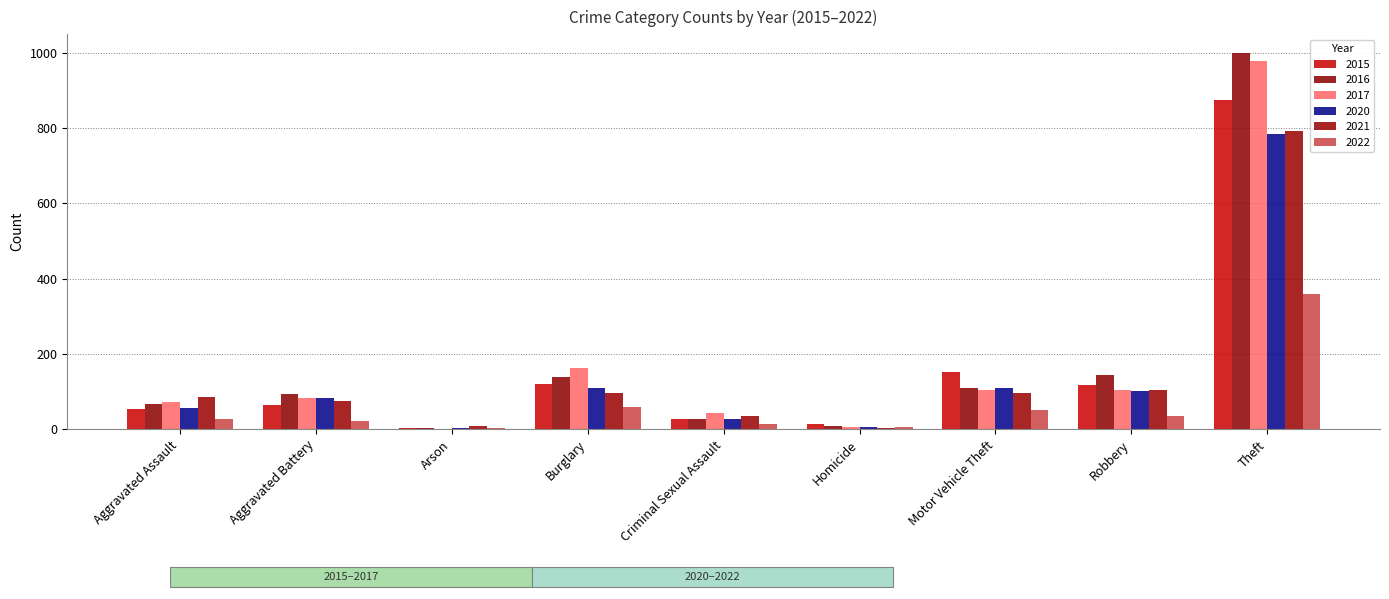

How many data points in 2017 are less than 83?

4